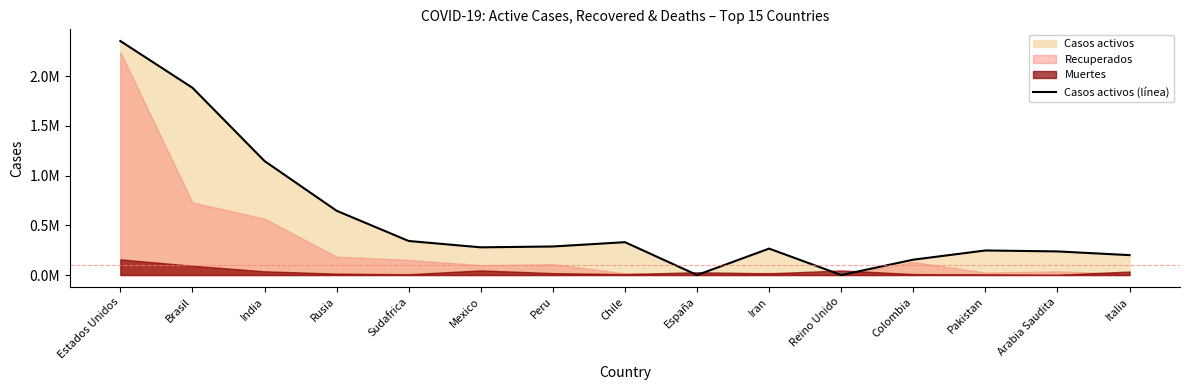

Reading left to right, extract all data points from this chart.

Estados Unidos=2354194	Brasil=1884051	India=1146879	Rusia=646524	Sudafrica=342461	Mexico=278618	Peru=287127	Chile=330507	España=0	Iran=265830	Reino Unido=0	Colombia=154387	Pakistan=247177	Arabia Saudita=237548	Italia=200229